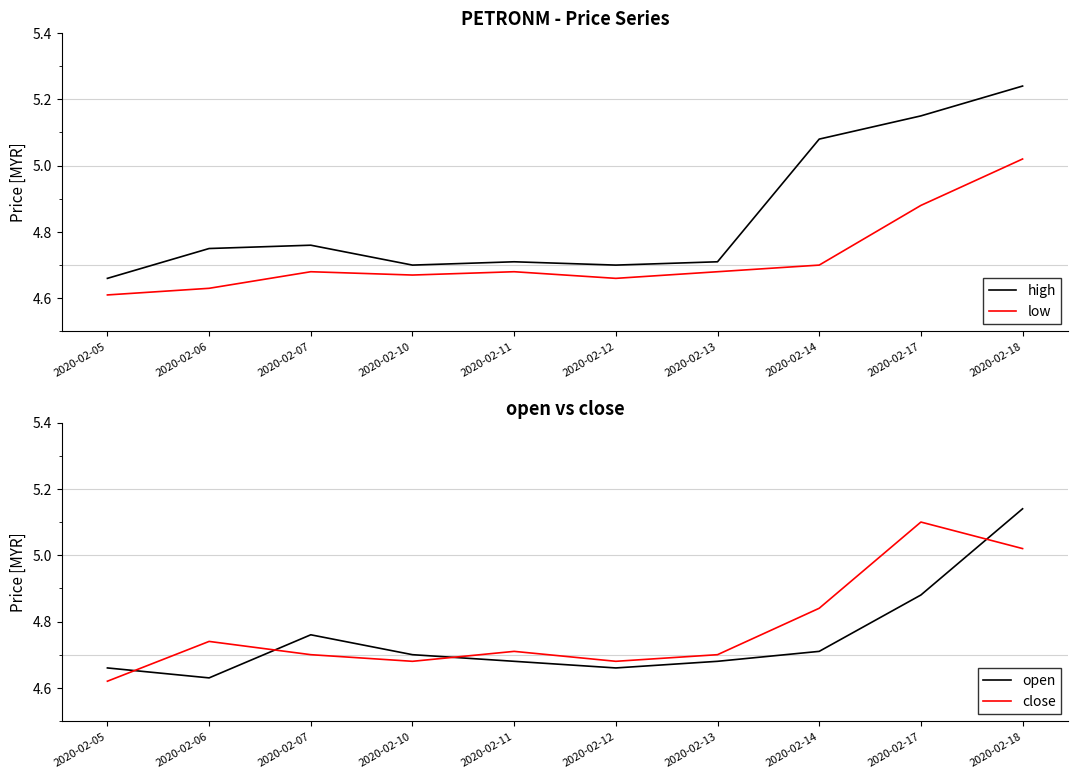

Rank the series by their maximum value, from highest to lowest.

high, open, close, low